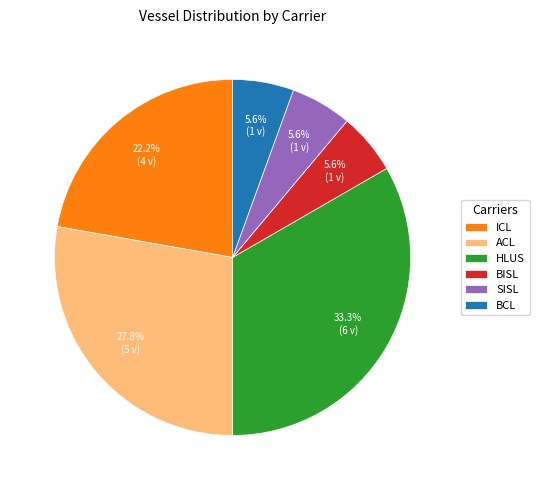

To the nearest percent, what is the combined percentage of ACL and HLUS?

61%